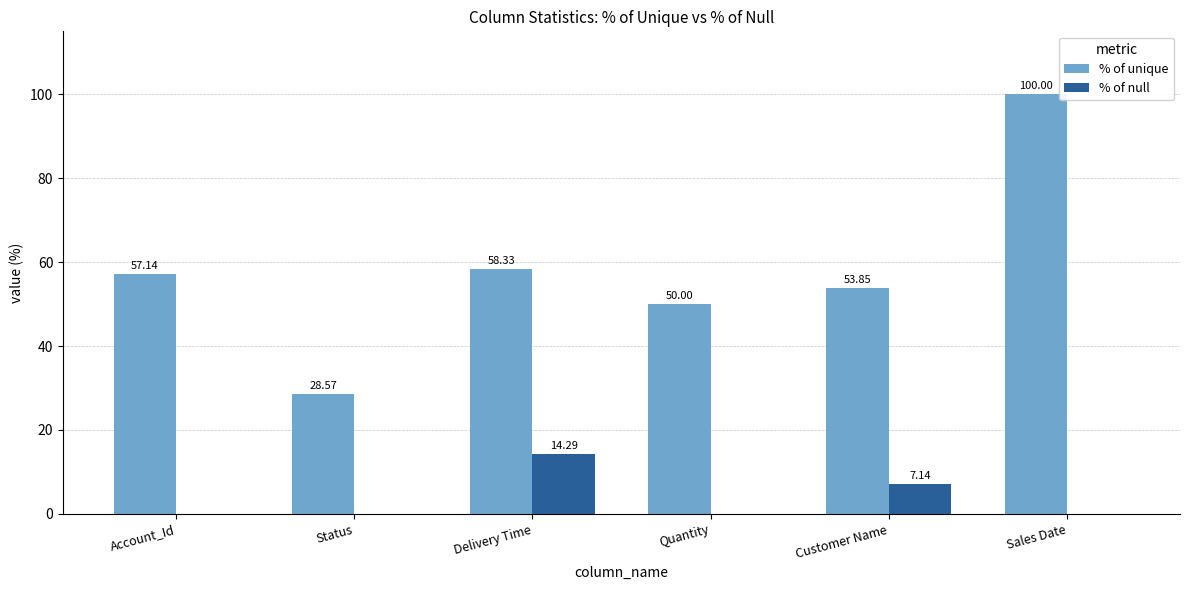

Where is % of null nearest to the value 7?

Customer Name